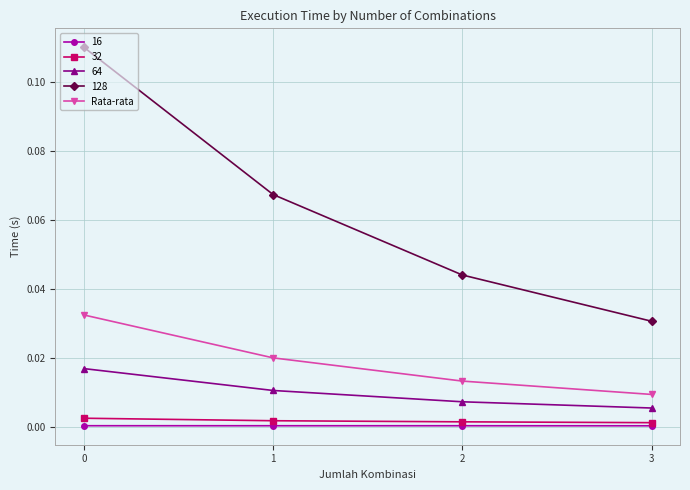

True or false: 16 and 64 cross at least once.

False